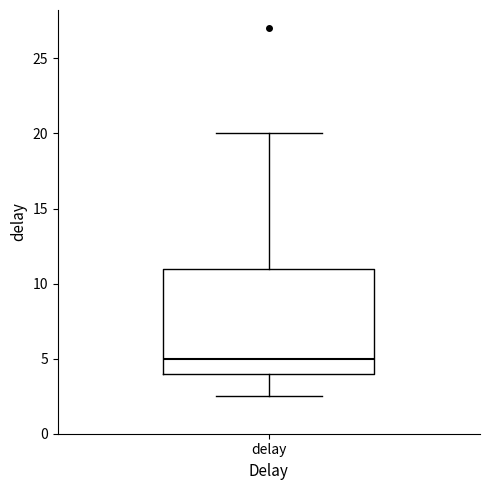

Read this box plot against the y-axis: the position of the median line, the range covered by the box, and the ends of both whiskers. The values are not printed on the chart, so give them approximately, as read against the axis.

median 5.0, box 4.0 to 11.0, whiskers 2.5 to 20.0